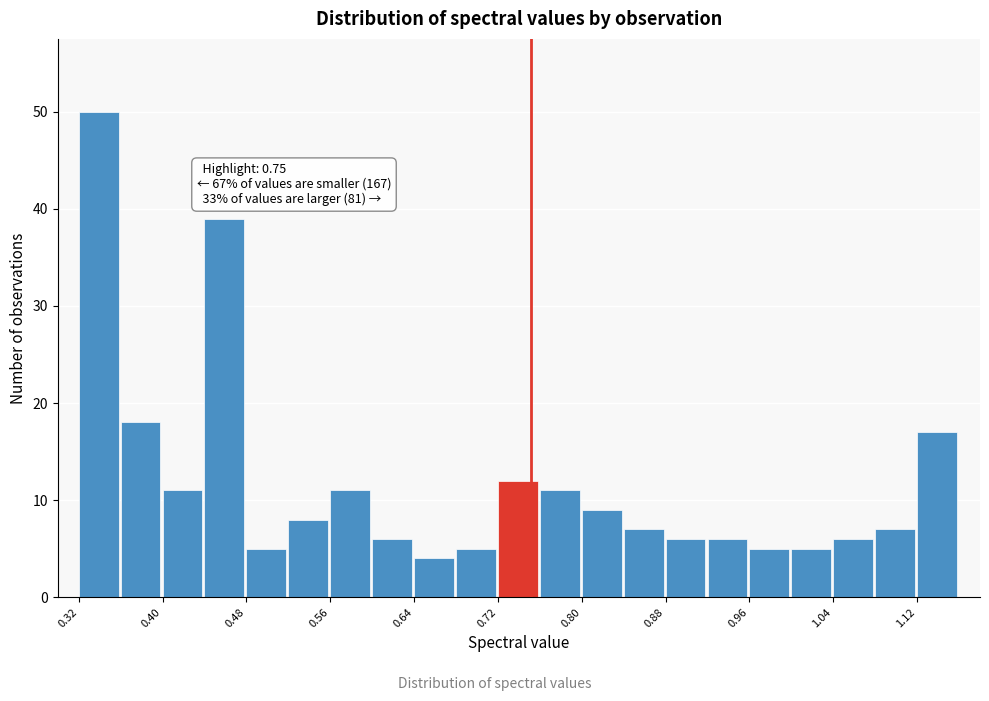

Read against the x-axis, roughly where is the centre of the tallest bar?

0.34